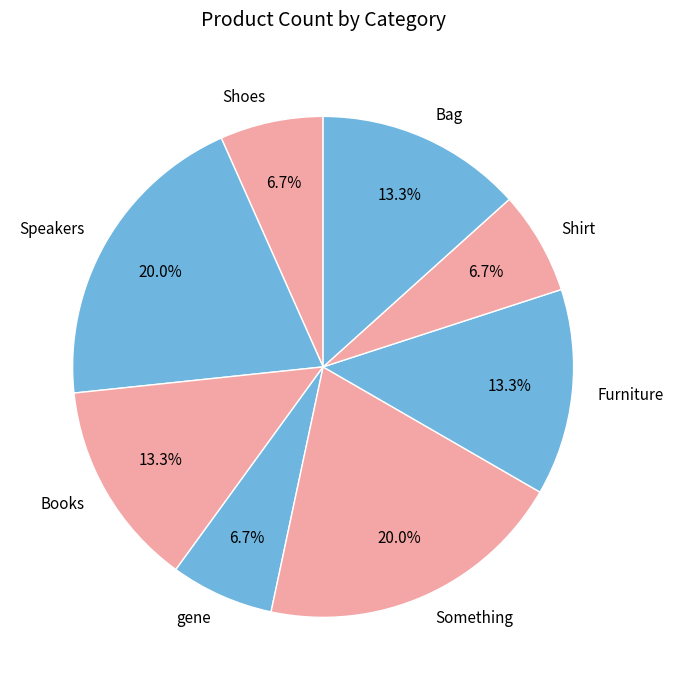

To the nearest percent, what portion does Something represent?

20%